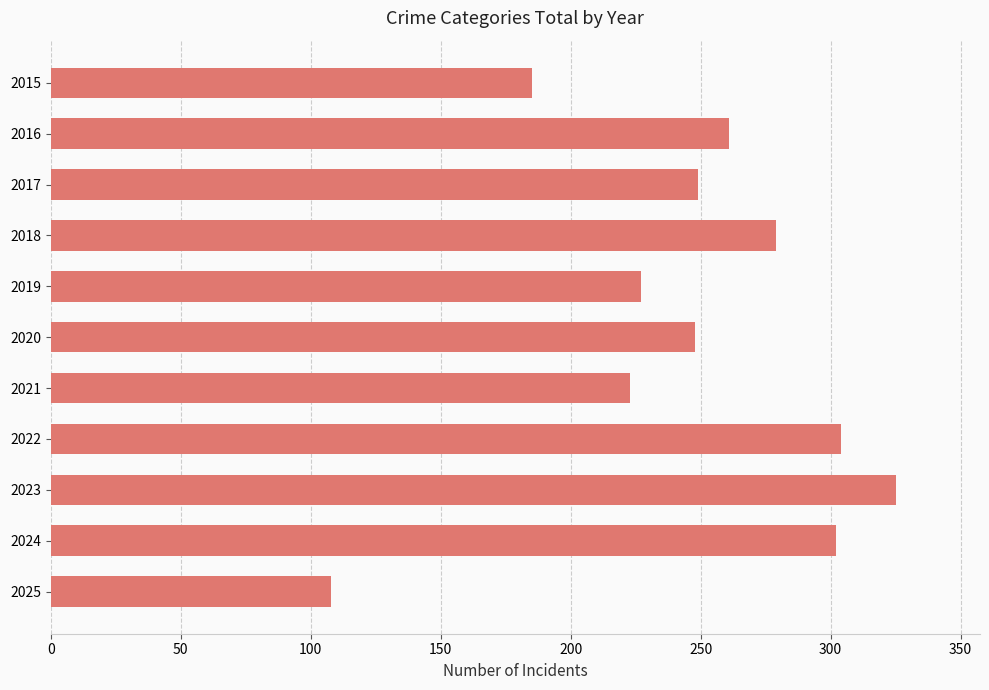

Does the chart contain stacked bars?

No